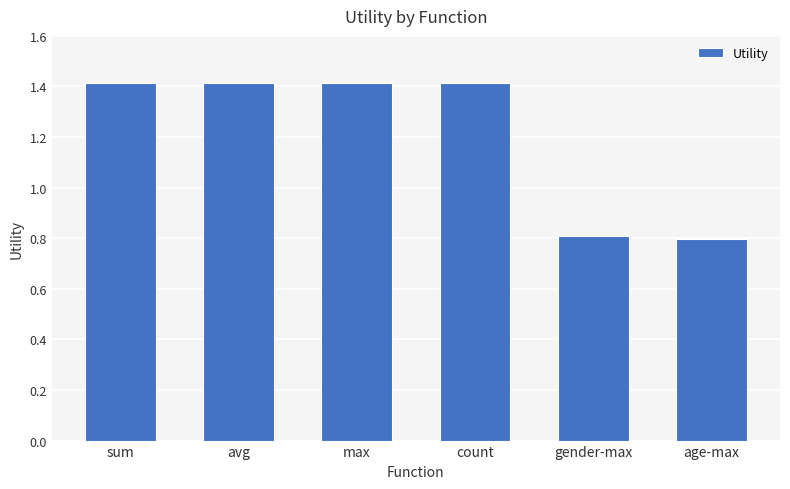

Reading left to right, transcribe all the data shown in this chart.

1.4	1.4	1.4	1.4	0.8	0.8